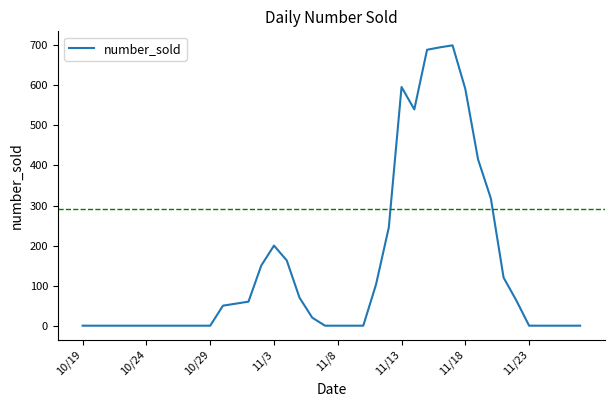

What is the greatest value displayed?

700